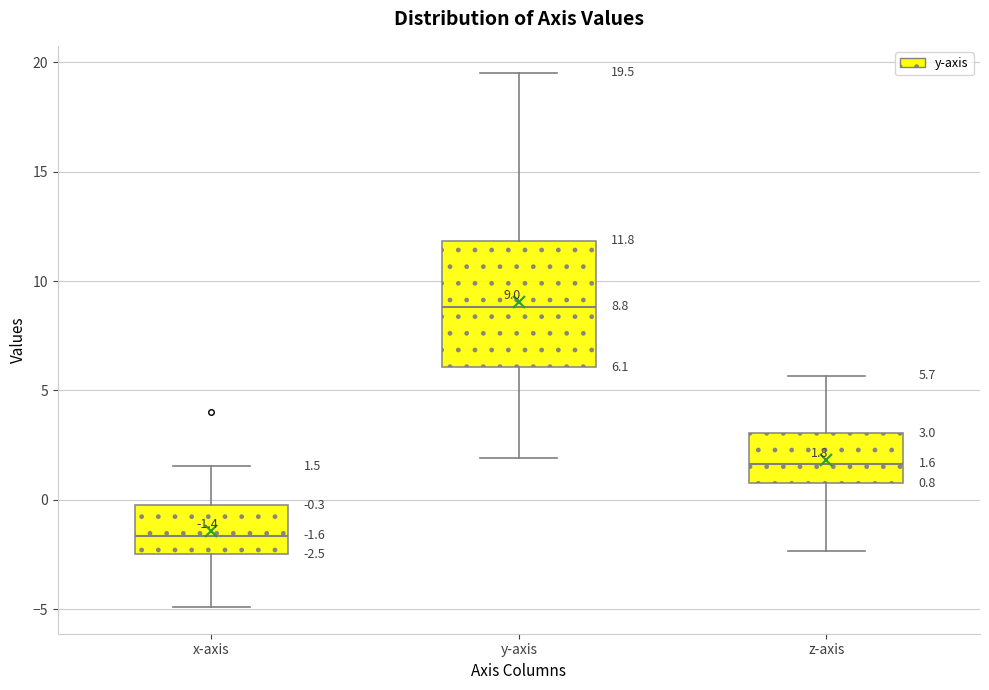

Which box has the lowest median line?

x-axis